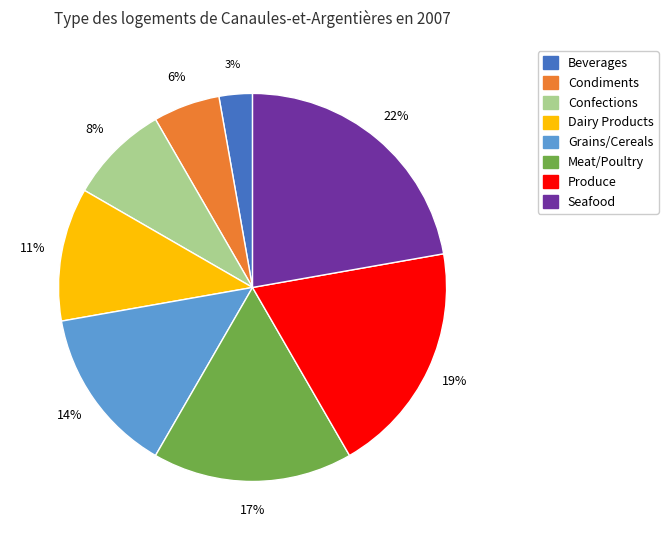

Which has a higher value, Beverages or Condiments?

Condiments